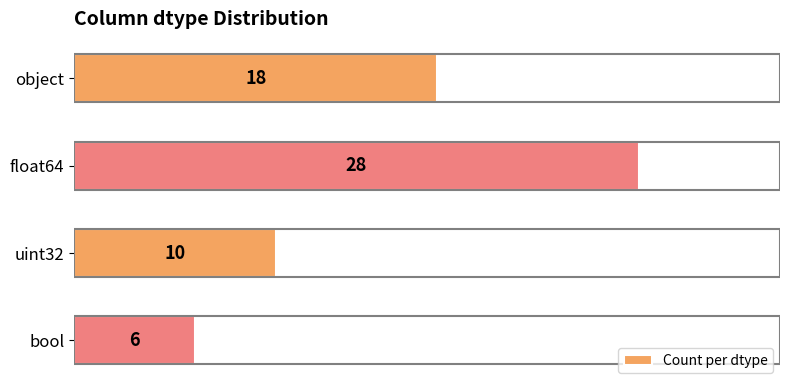

Which label corresponds to the largest value in the chart?

float64